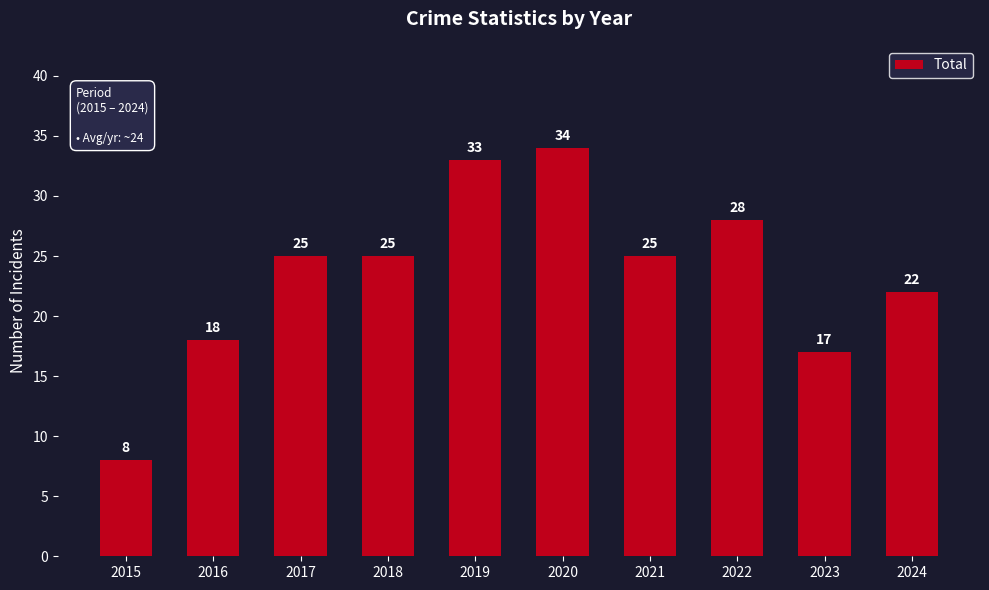

How many distinct data groups are displayed?

1